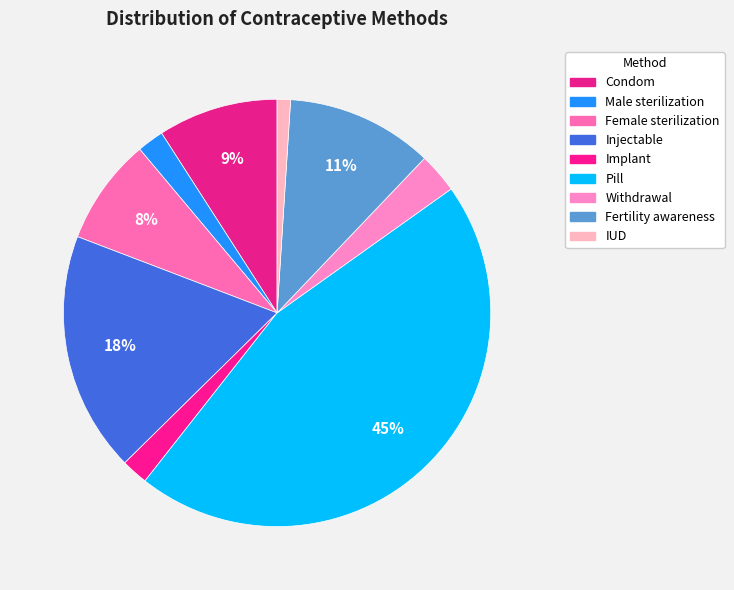

What is the change in value from Injectable to Implant?

-0.2